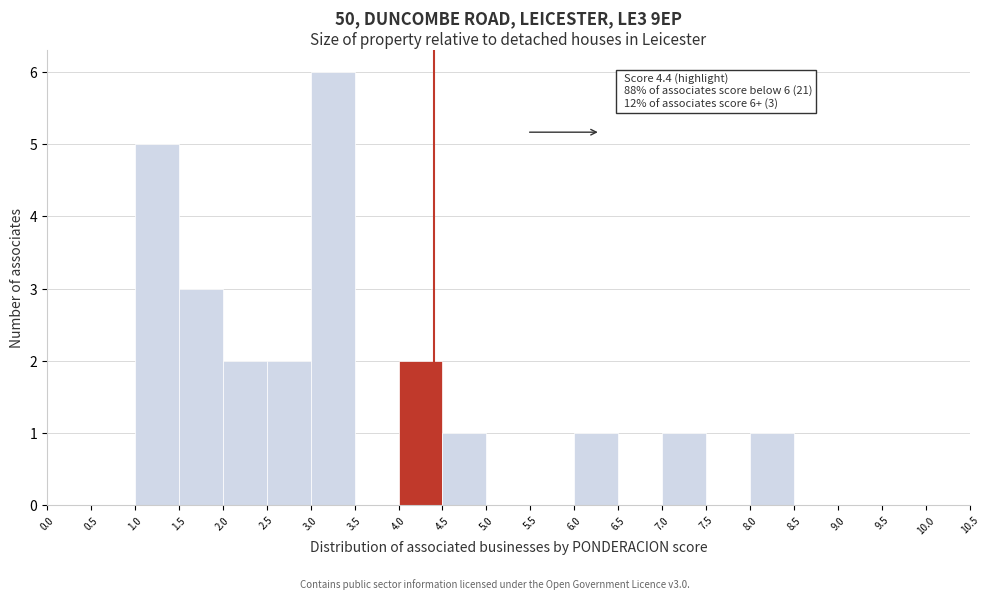

Which range on the x-axis has the tallest bar?

3.0 to 3.5